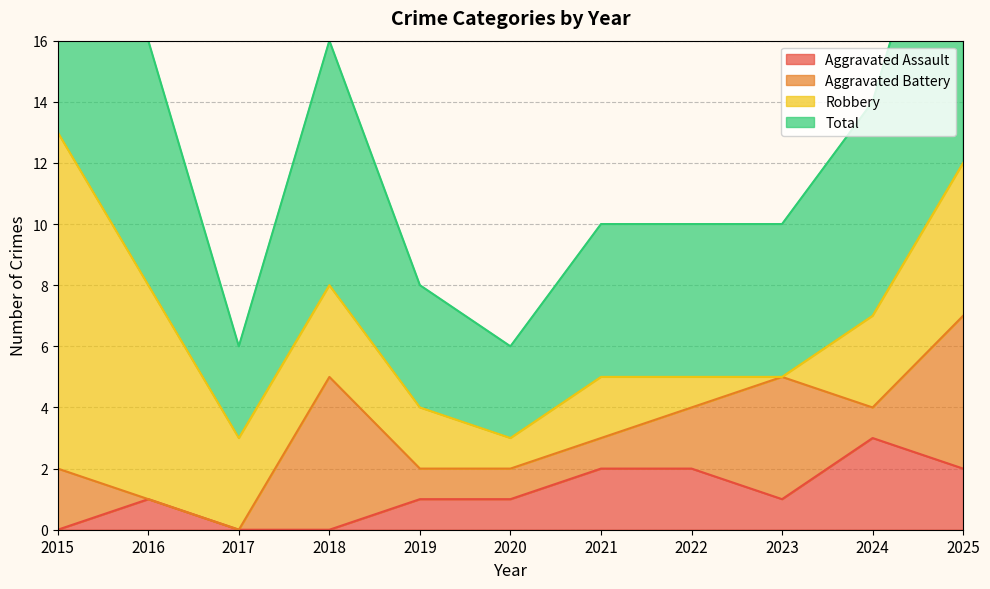

Which label corresponds to the smallest value in the chart?

2015